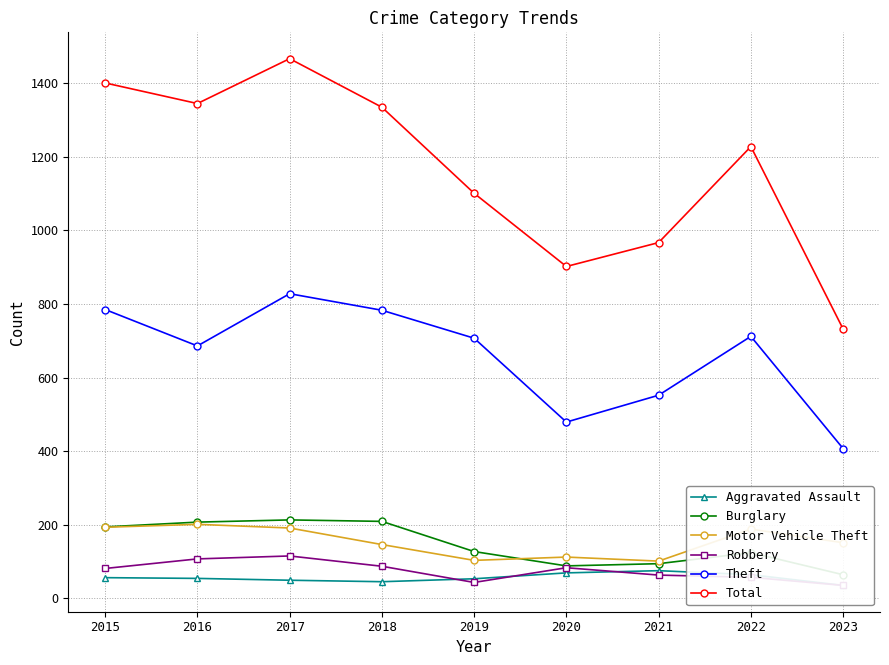

Which series has the largest range (max minus min)?

Total